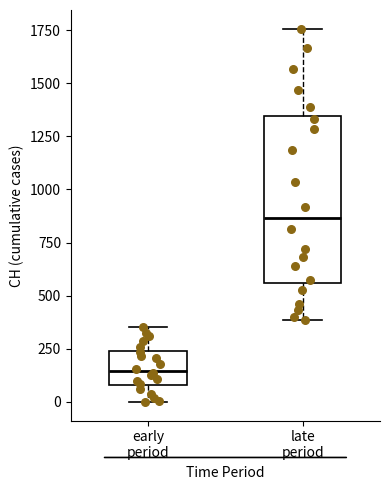

Which box is the tallest, from its lower edge to its upper edge?

late period